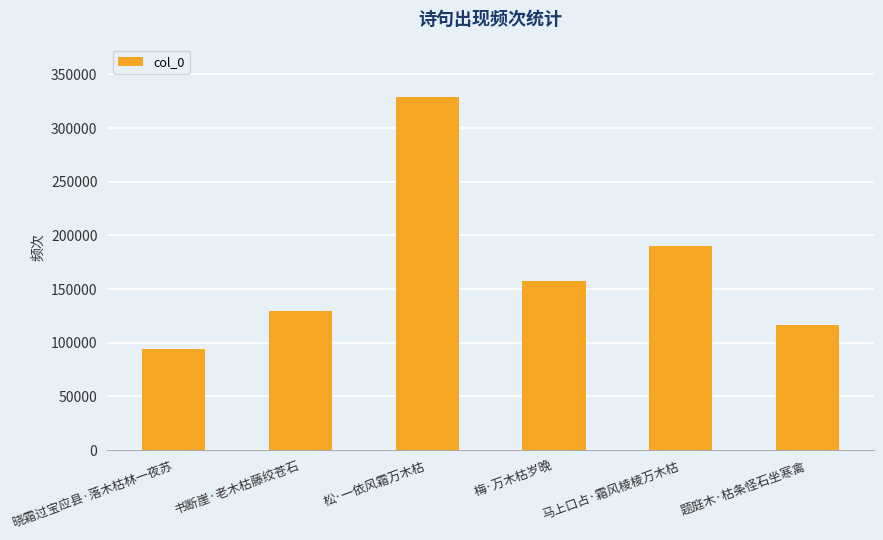

Between 题庭木·枯条怪石坐寒禽 and 松·一依风霜万木枯, which is larger?

松·一依风霜万木枯